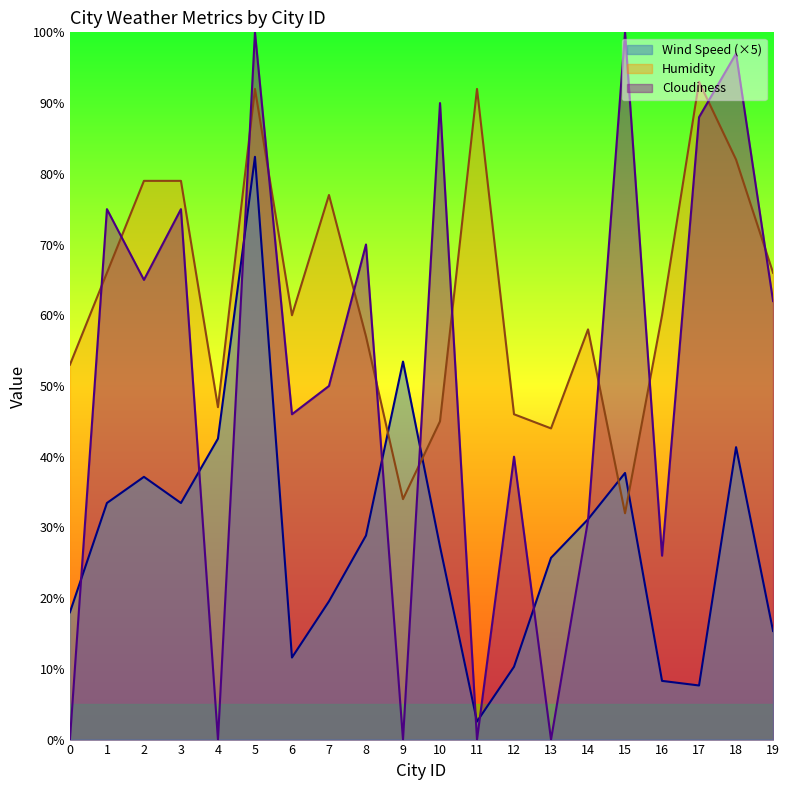

At how many categories does at least one series exceed 10?

20